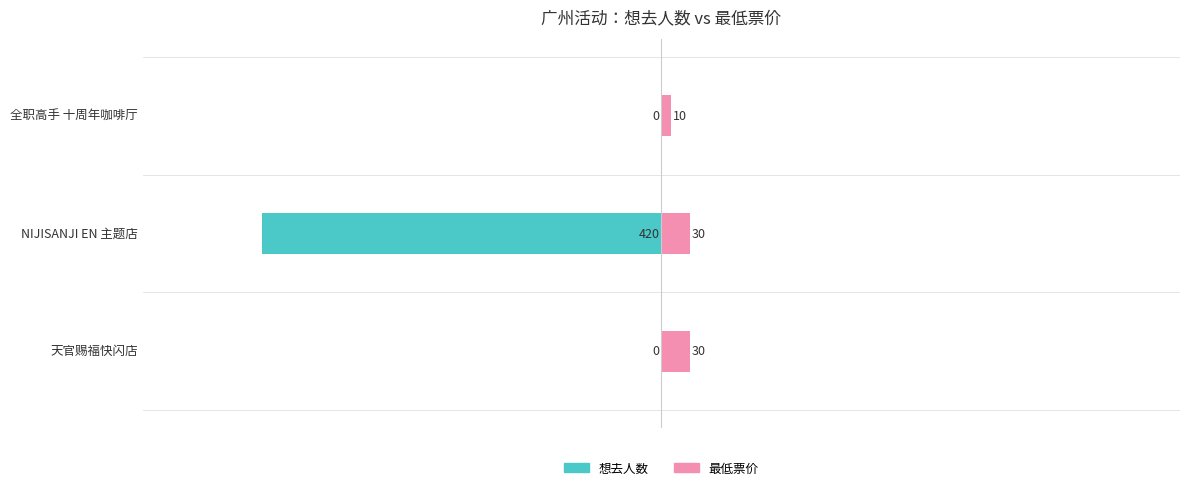

What are all the series names shown in the legend?

想去人数, 最低票价